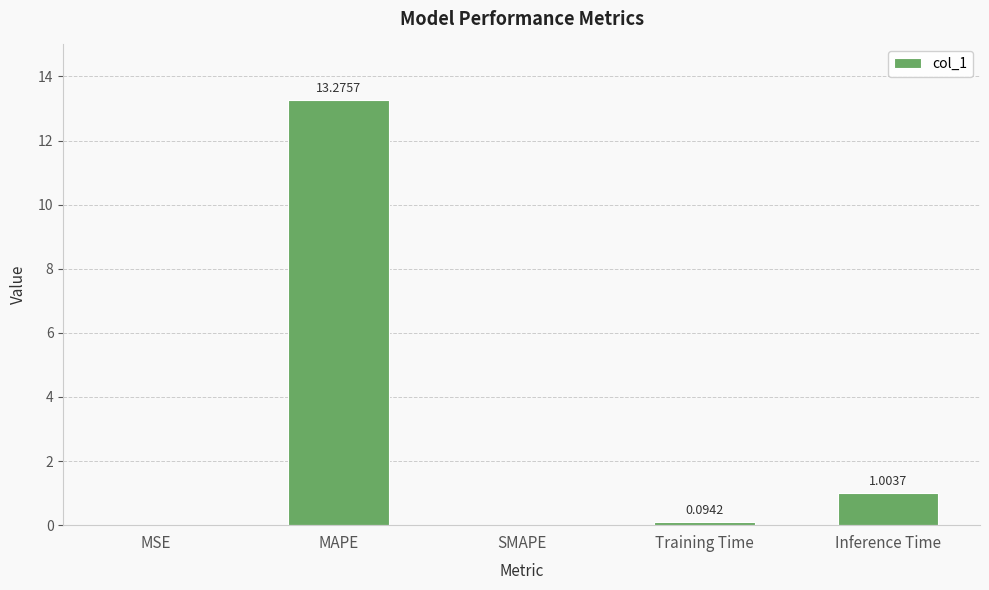

At which category does the chart reach its peak across all series?

MAPE